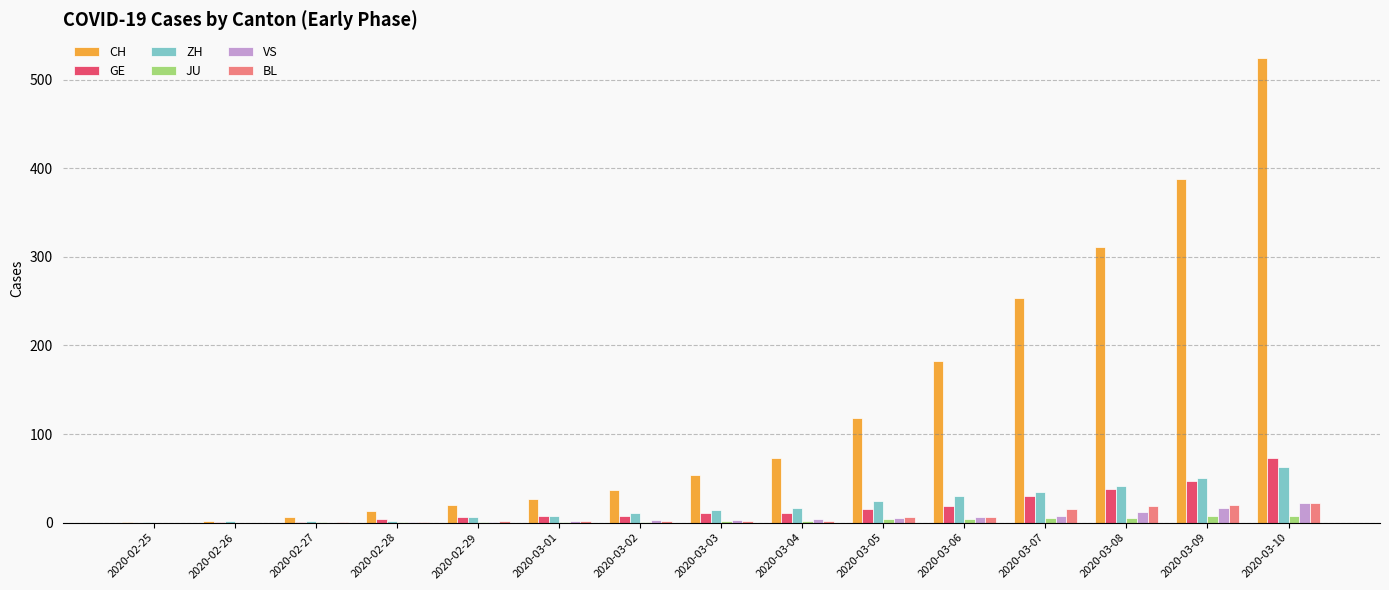

What is the maximum value shown in the chart?

525